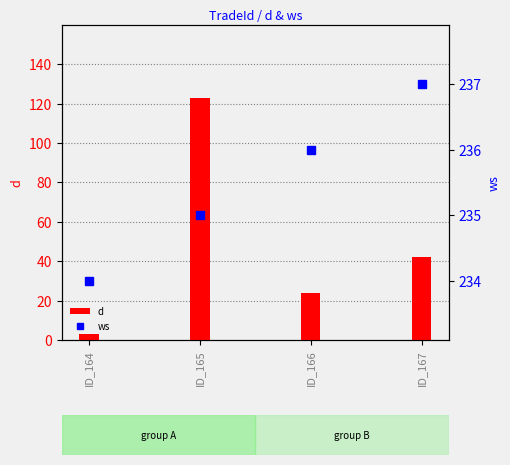

Rank the series by their maximum value, from lowest to highest.

d, ws